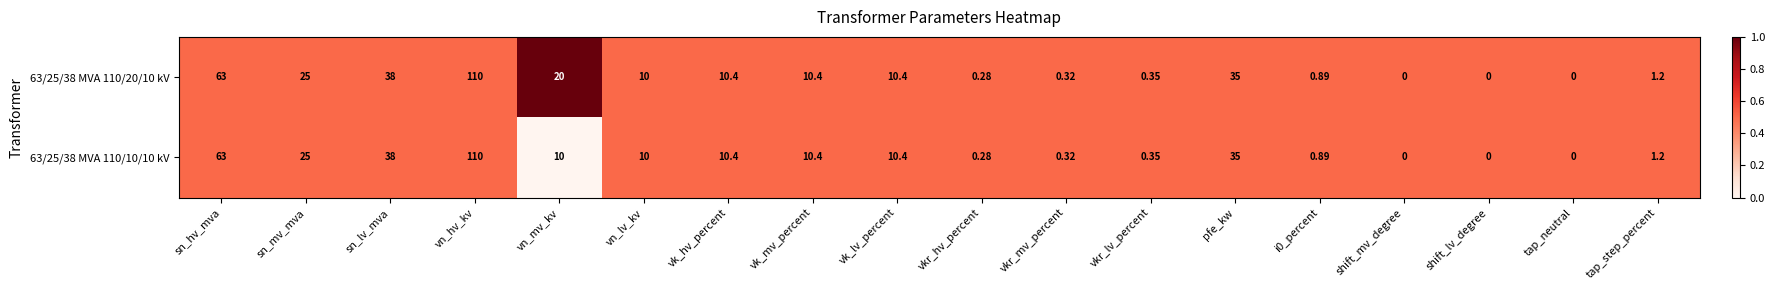

What is the total value across all series at vkr_lv_percent?

0.7